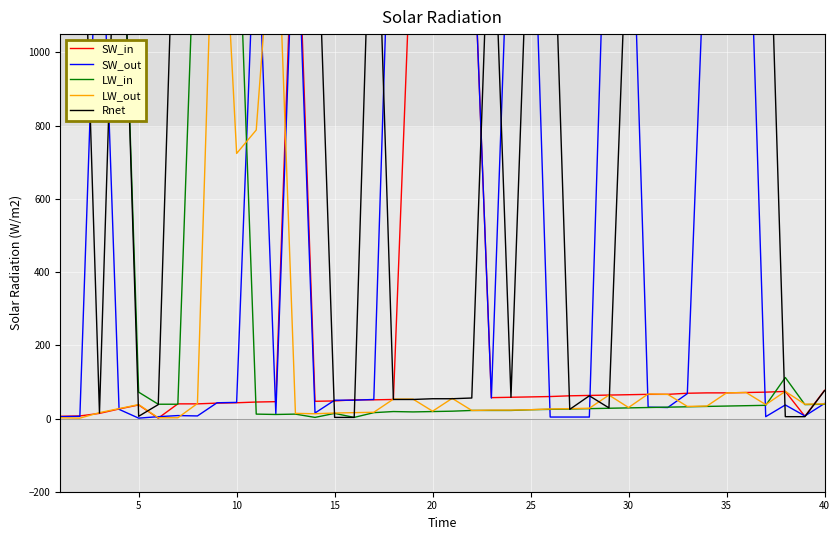

True or false: SW_in has a value of 33 at 25.

False